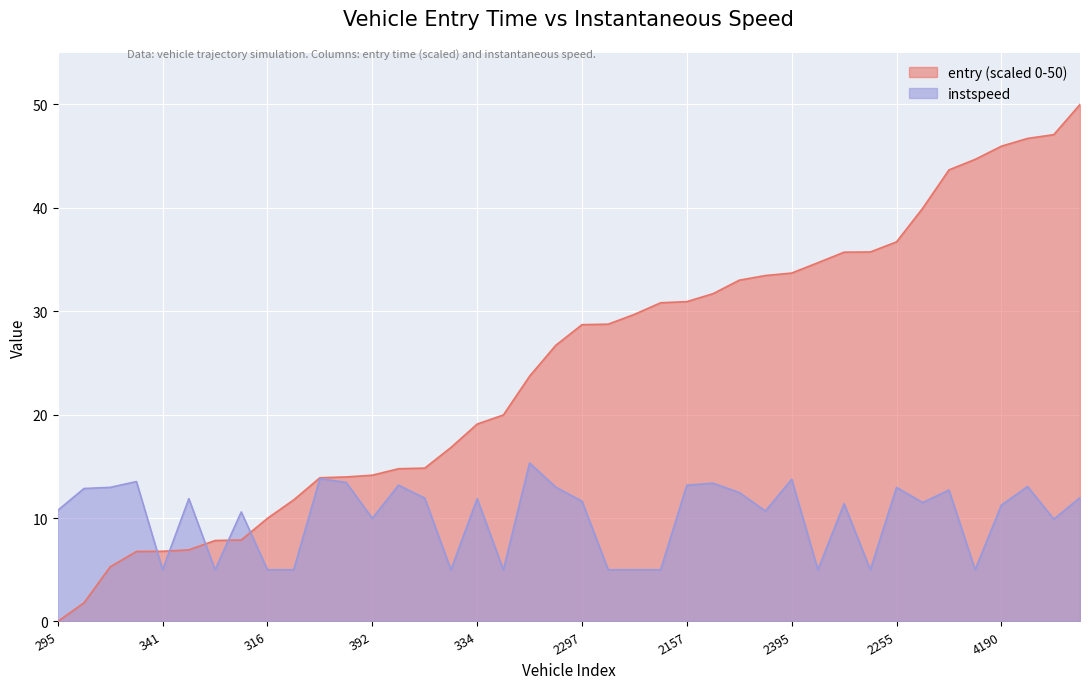

True or false: instspeed and entry cross at least once.

True